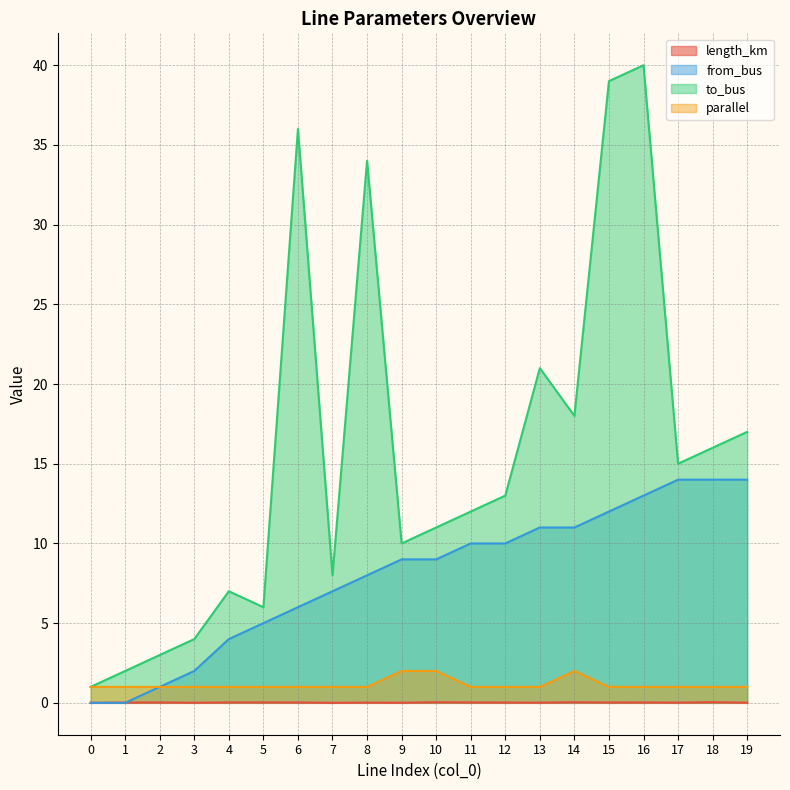

Where is the first local minimum for to_bus?

5